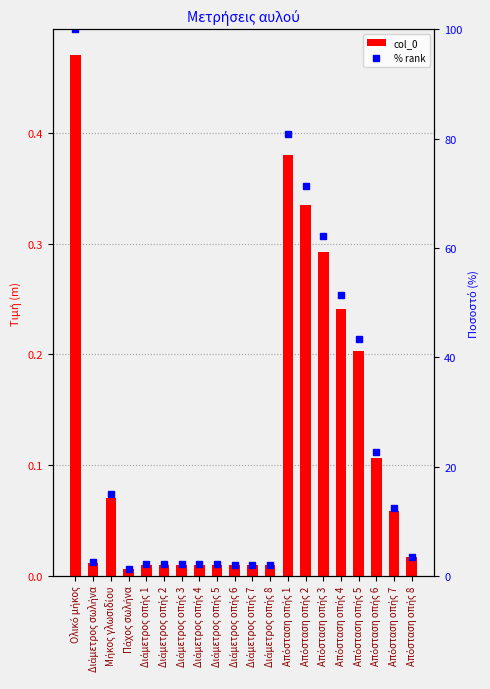

Between Πάχος σωλήνα and Απόσταση οπής 2, which series saw the biggest shift?

% rank